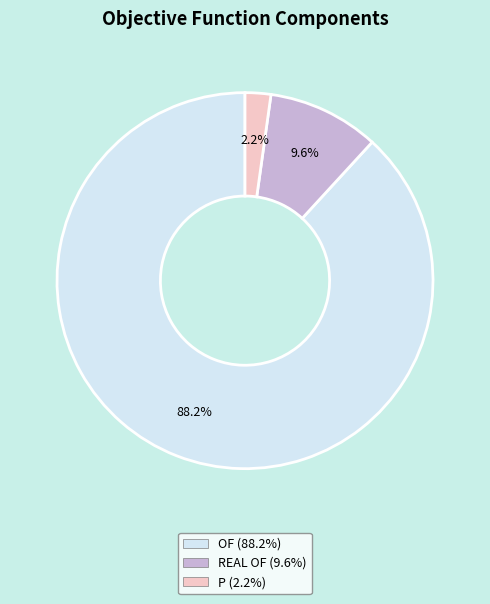

Is the sum of P and OF greater than half?

Yes